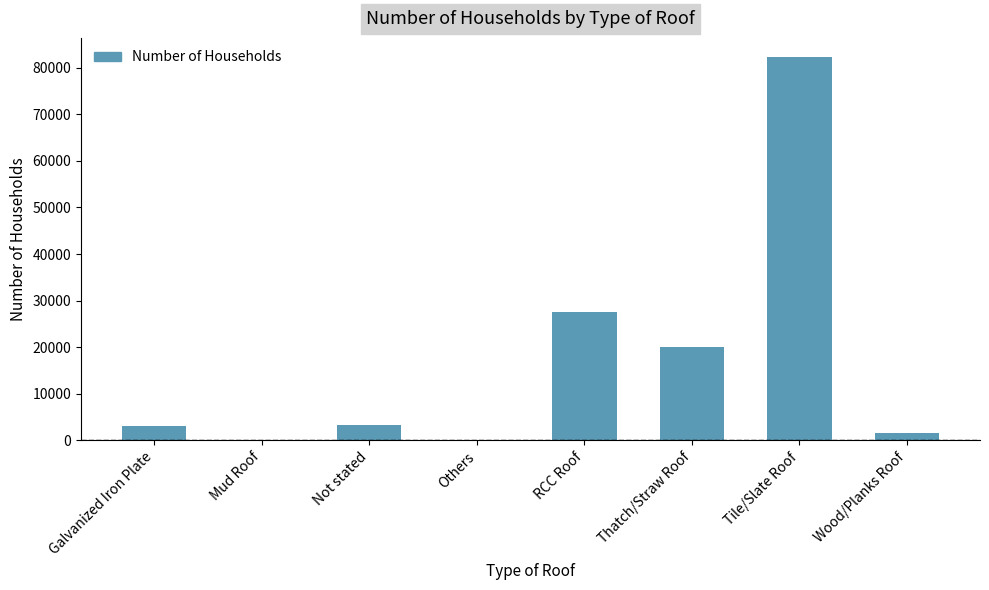

How many series are shown in this chart?

1